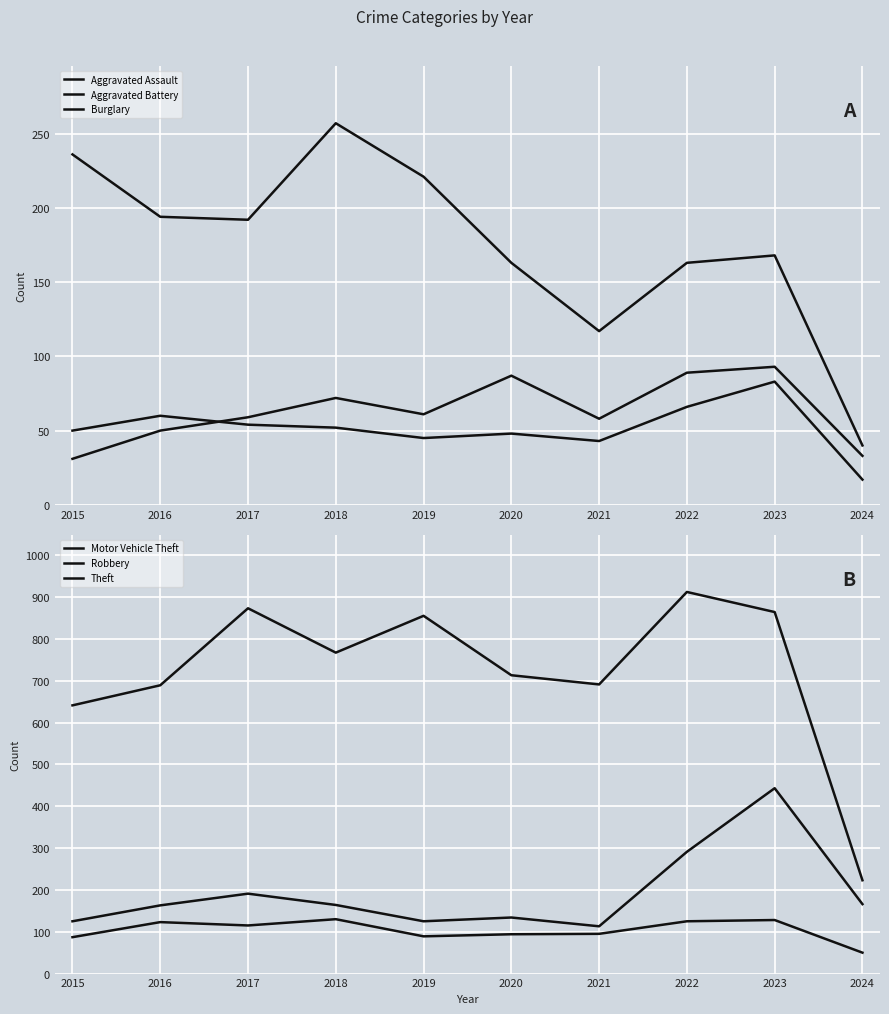

Reading left to right, extract all data points from this chart.

Aggravated Assault: 31	50	59	72	61	87	58	89	93	33
Aggravated Battery: 50	60	54	52	45	48	43	66	83	17
Burglary: 236	194	192	257	221	163	117	163	168	40
Motor Vehicle Theft: 125	163	191	164	125	134	113	291	443	166
Robbery: 87	123	115	130	89	94	95	125	128	50
Theft: 641	689	873	767	855	713	691	912	864	223